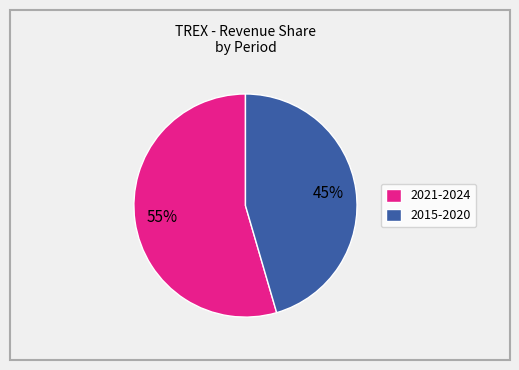

Is there any slice that represents more than half of the pie?

Yes